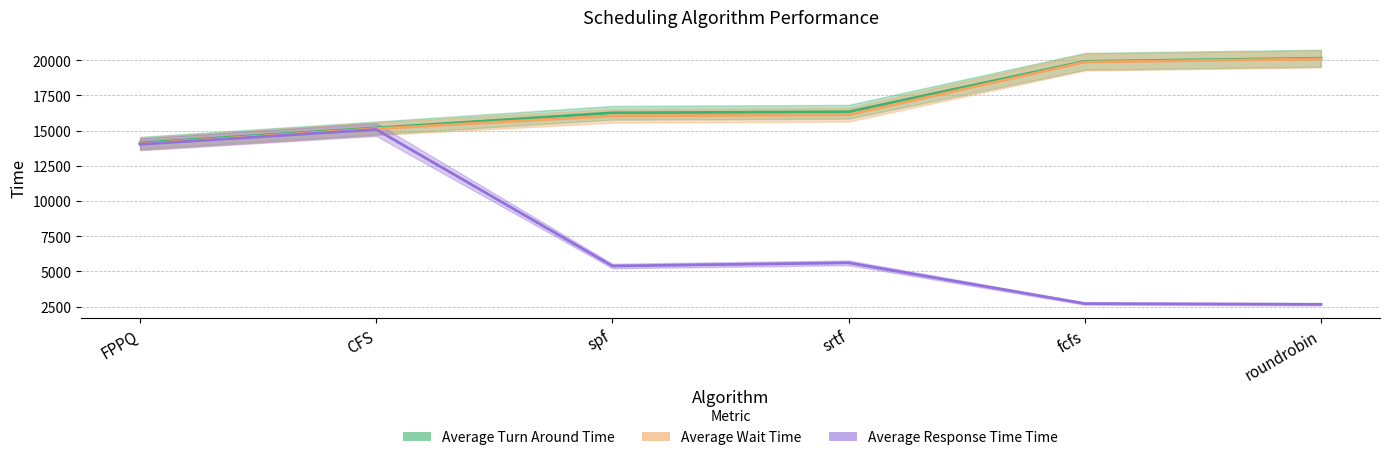

How many data points does each series have?

6